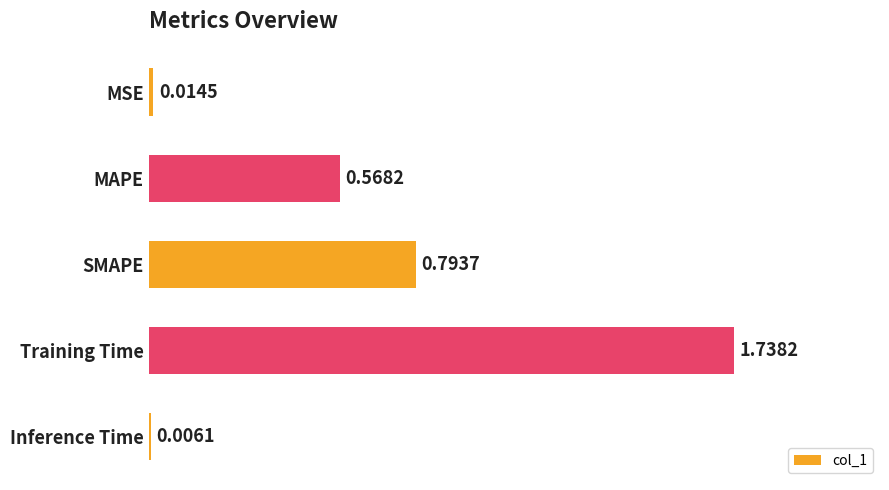

Between MAPE and MSE, which is larger?

MAPE